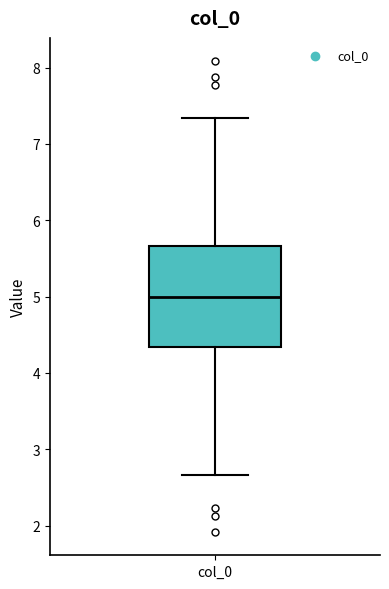

Transcribe this box plot: give where the median line is, the range the box spans, and where the two whiskers end, as read against the y-axis. The values are not printed on the chart, so give them approximately, as read against the axis.

median 5.0, box 4.3 to 5.7, whiskers 2.7 to 7.3